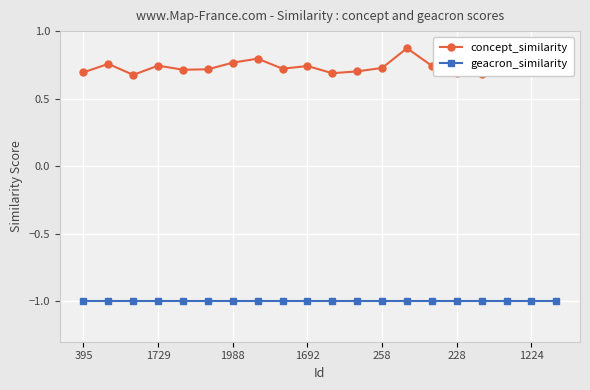

True or false: concept_similarity and geacron_similarity cross at least once.

False